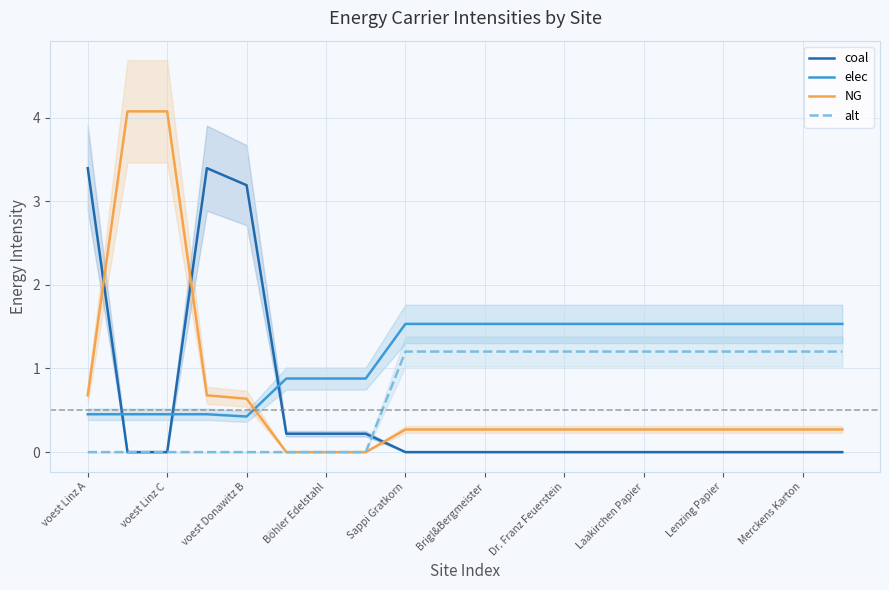

What is the total value across all series at 17?

3.0